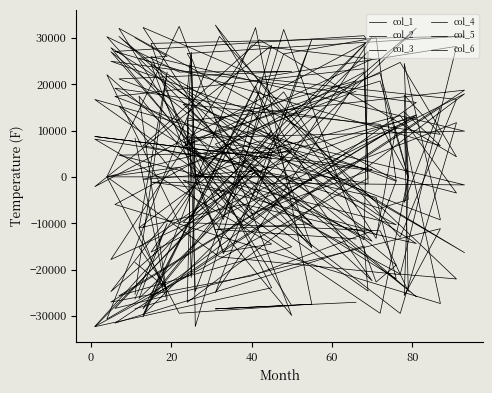

In col_3, how many points are lower than both neighbors (excluding endpoints)?

13